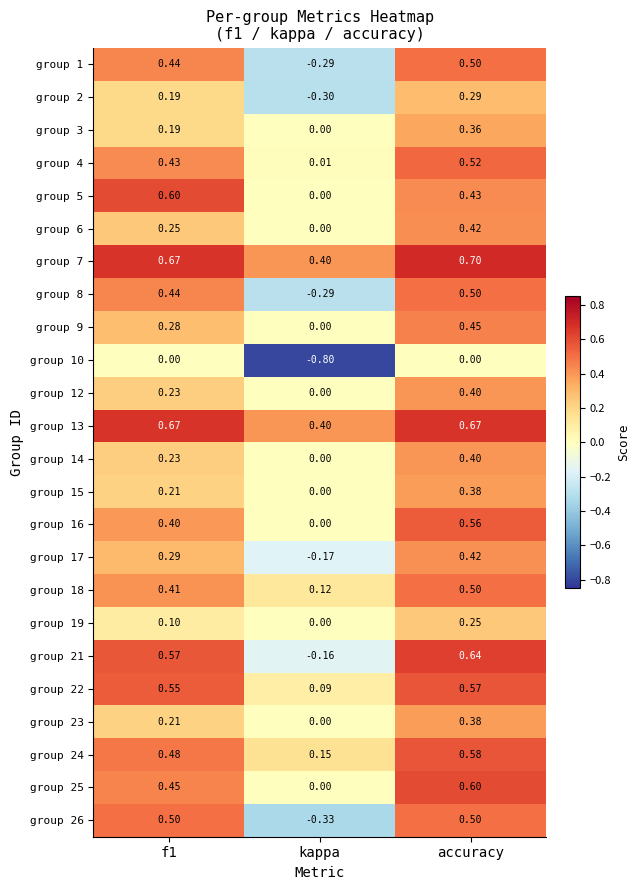

At which label does group 17 reach its minimum?

kappa